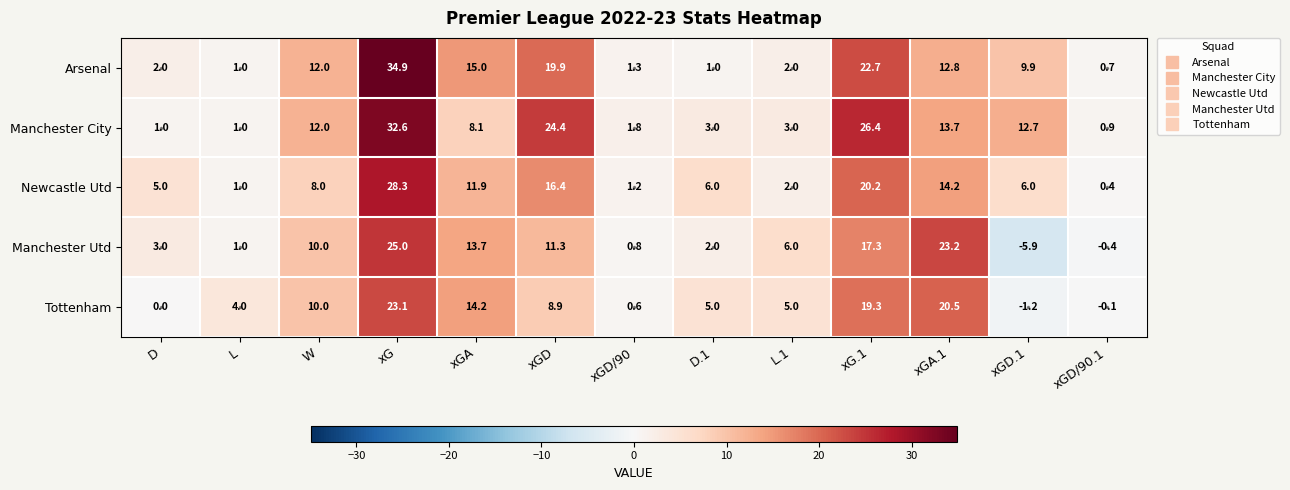

What is the difference between the second highest and minimum values in the Newcastle Utd series?

19.8